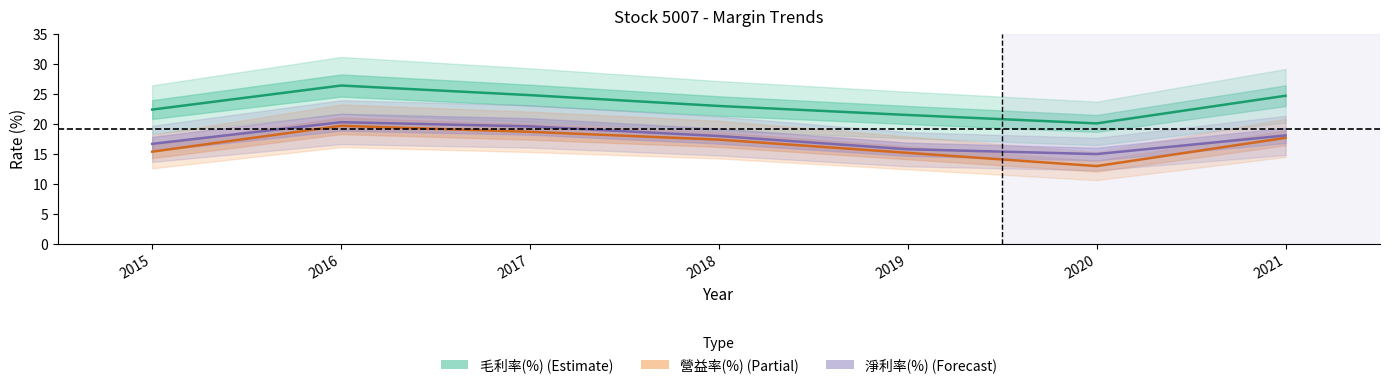

List the labels in order of 淨利率(%) value, smallest first.

2020, 2019, 2015, 2018, 2021, 2017, 2016